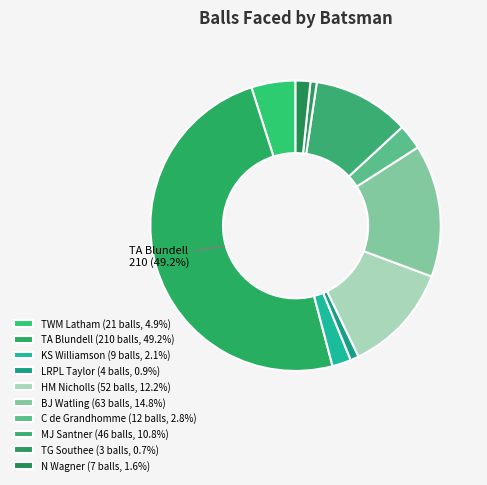

Is it true that MJ Santner is 11% of the pie?

True